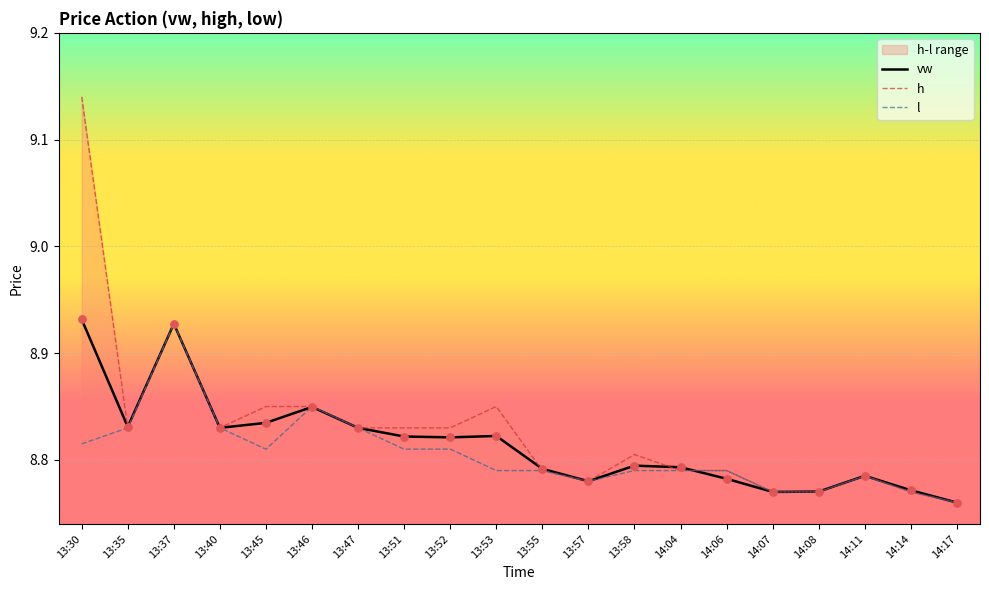

At which label does vw reach its minimum?

14:17